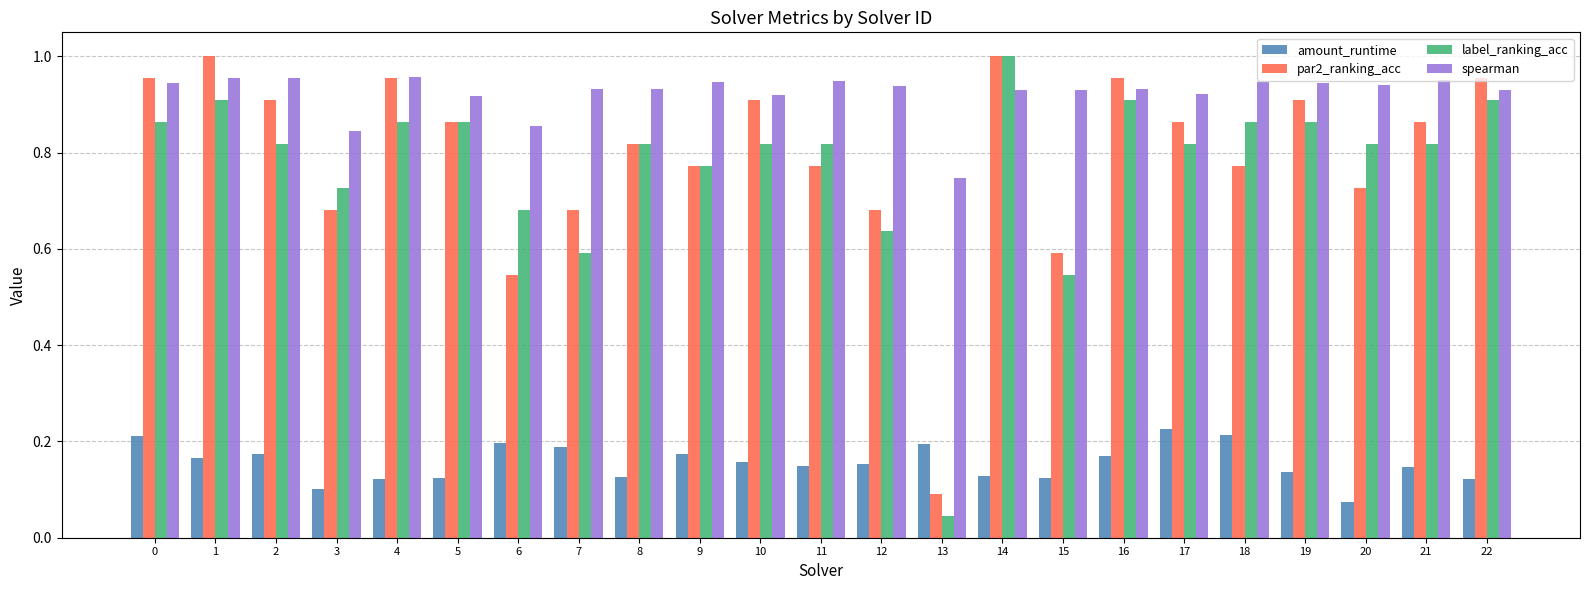

What is the sum of the amount_runtime values at 7 and 15?

0.3